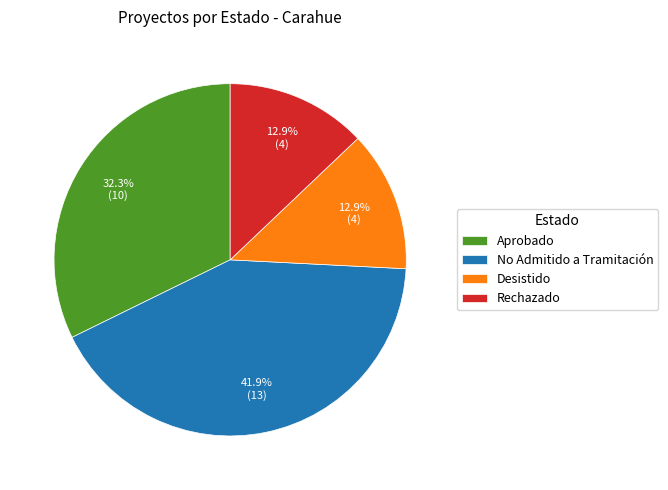

Is it true that Aprobado is 23% of the pie?

False